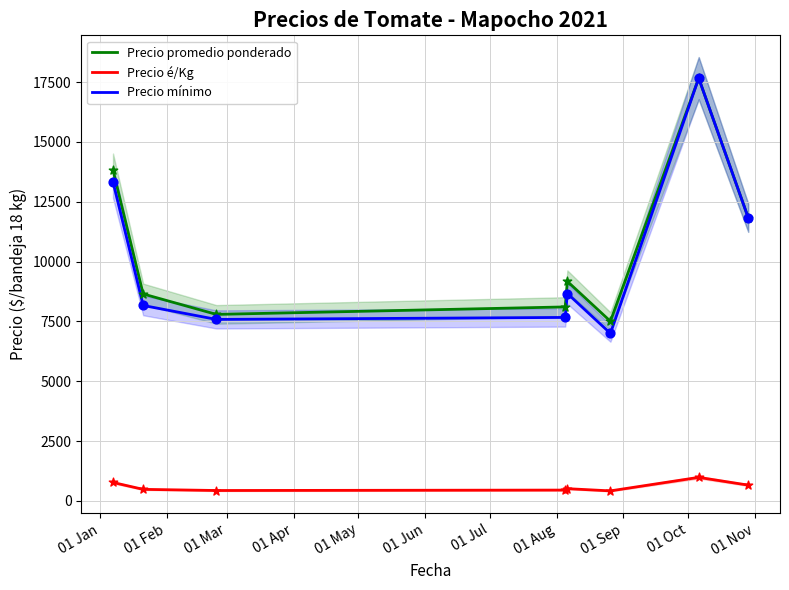

Which series has the largest total across all categories?

Precio promedio ponderado